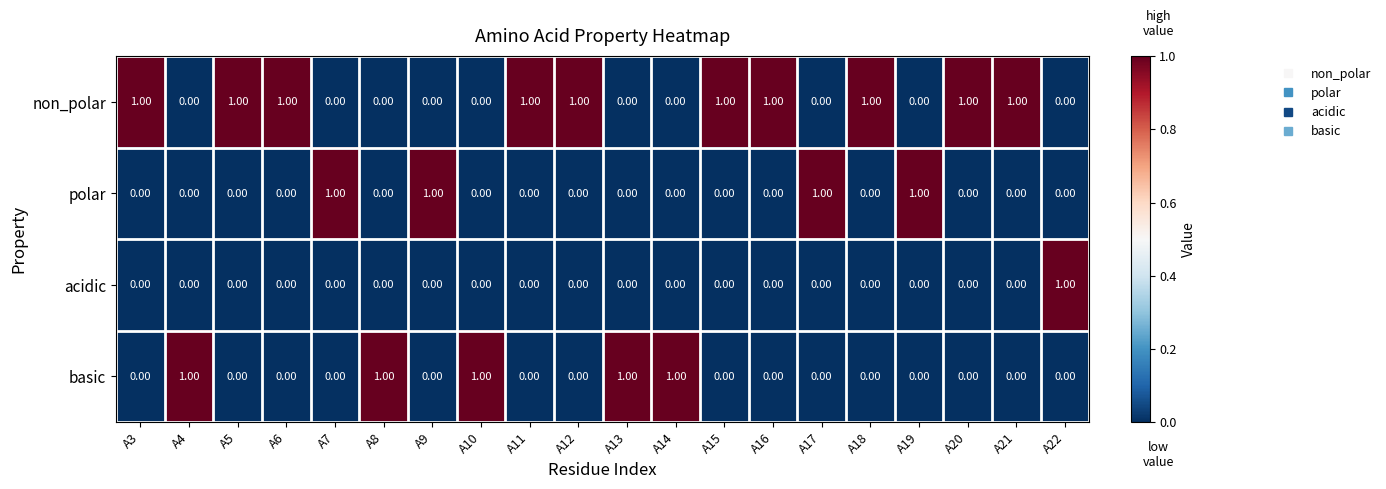

What is the difference between the highest and lowest values at A20?

1